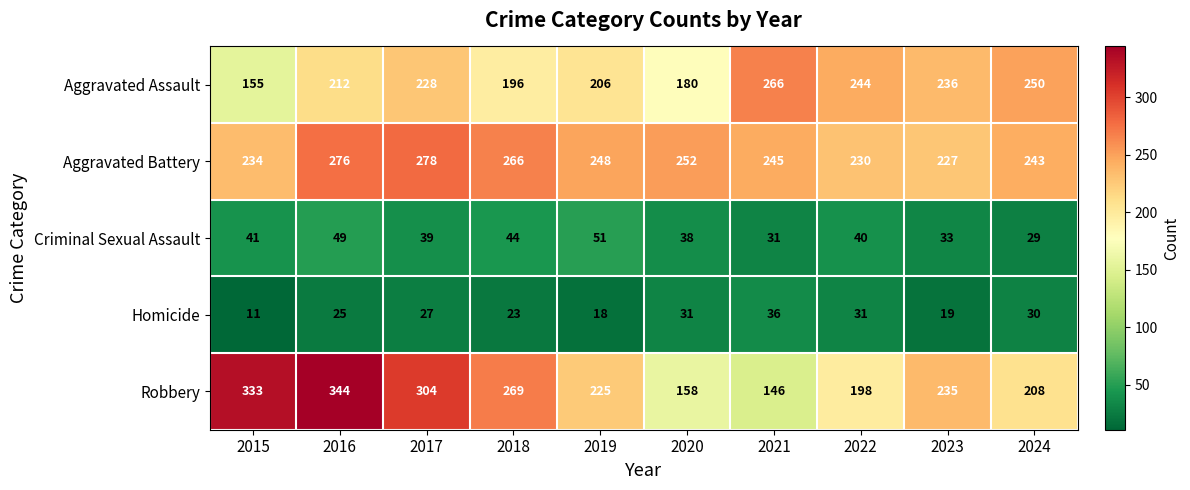

The Robbery series shows 235 at 2023. True or false?

True